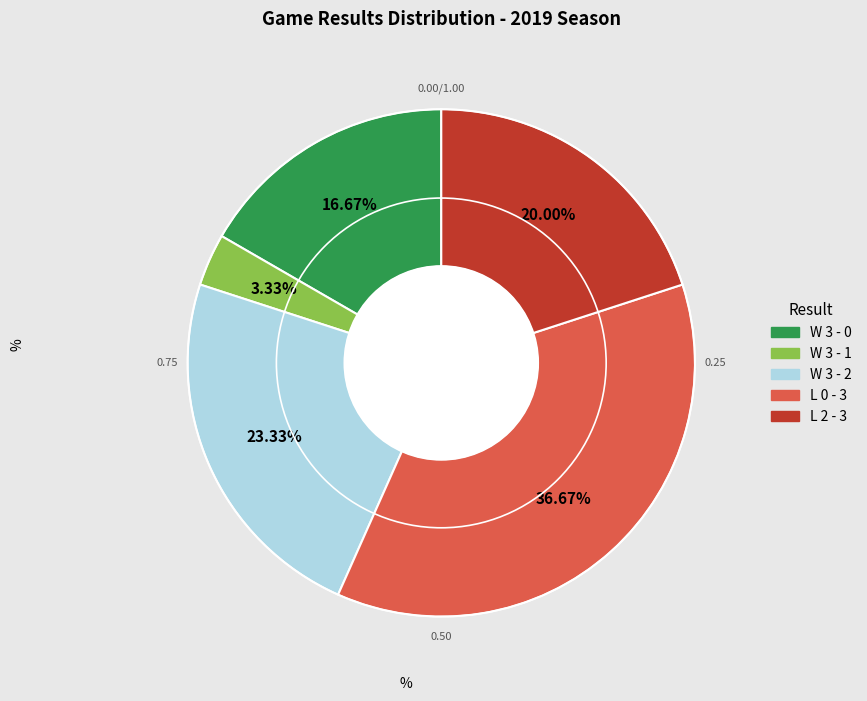

Combined, what portion of the pie is L 2 - 3 and W 3 - 0?

36.7%